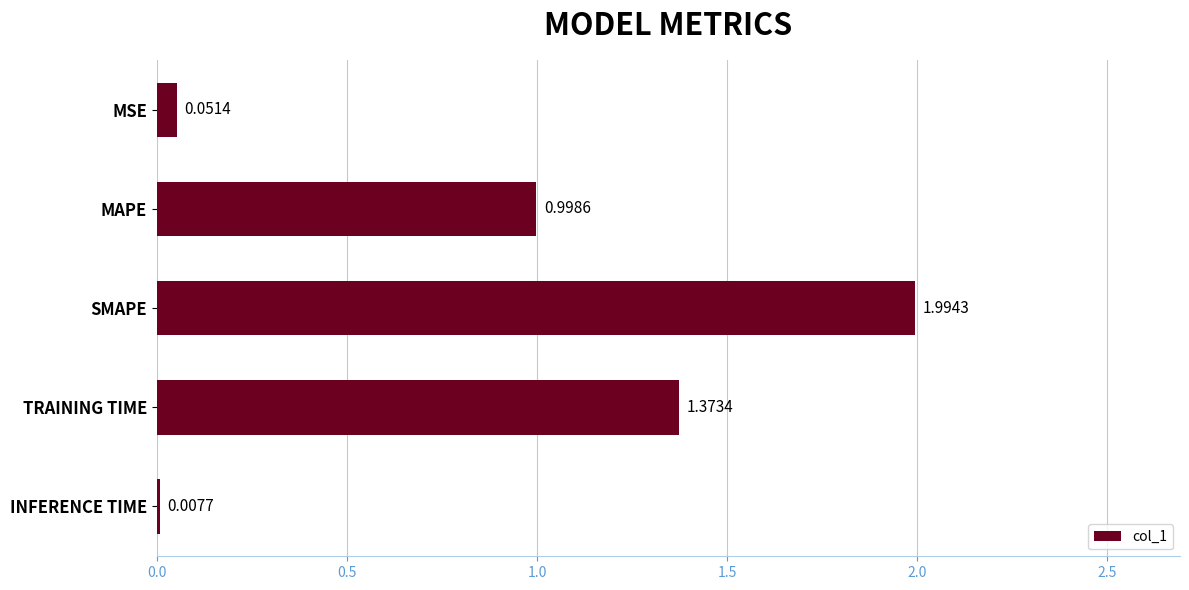

What is the sum of all values?

4.4